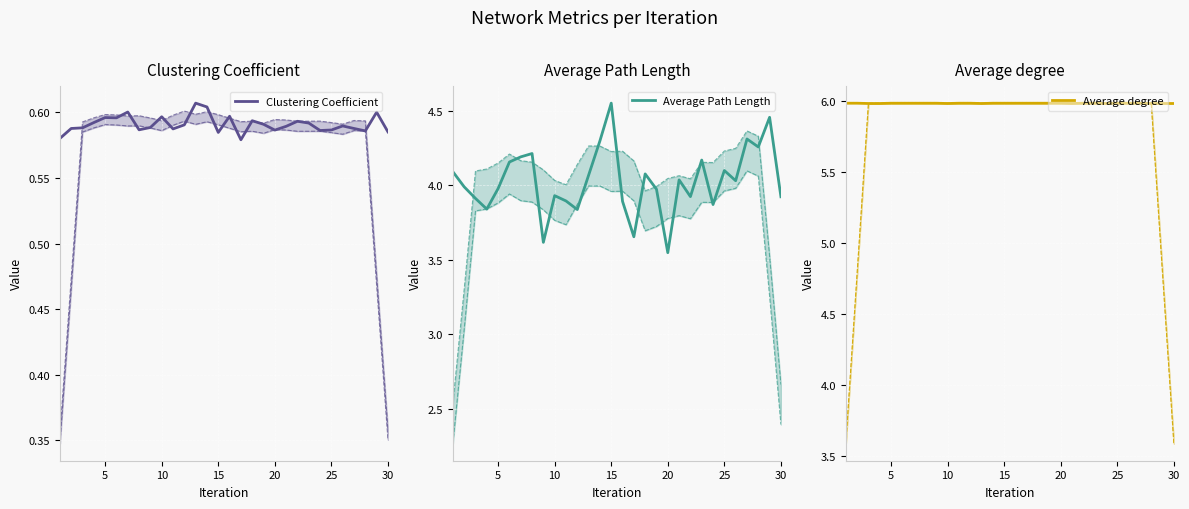

At how many categories does at least one series exceed 2?

30